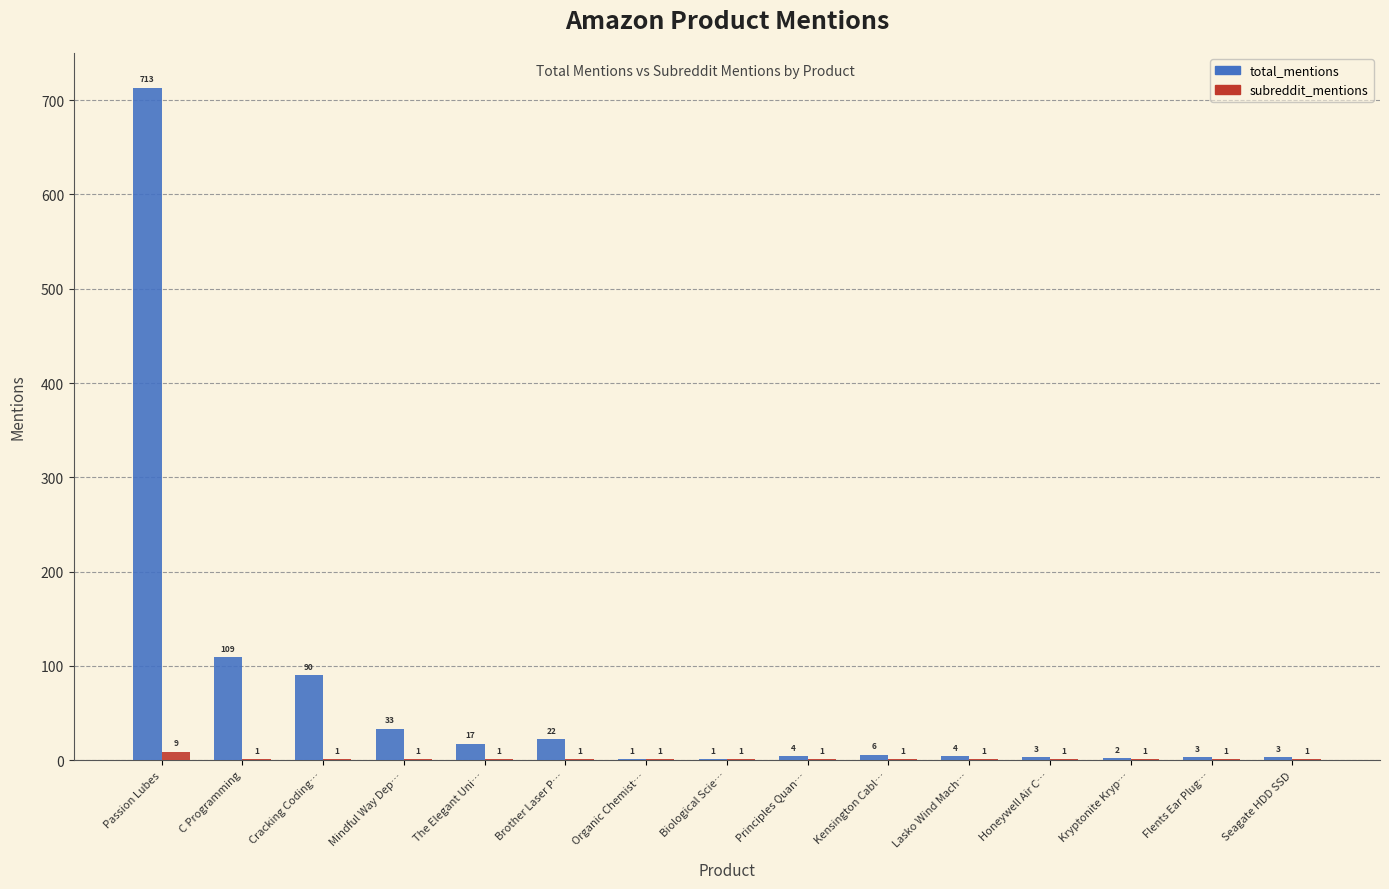

True or false: total_mentions has a value of 6 at Kensington Cabl….

True